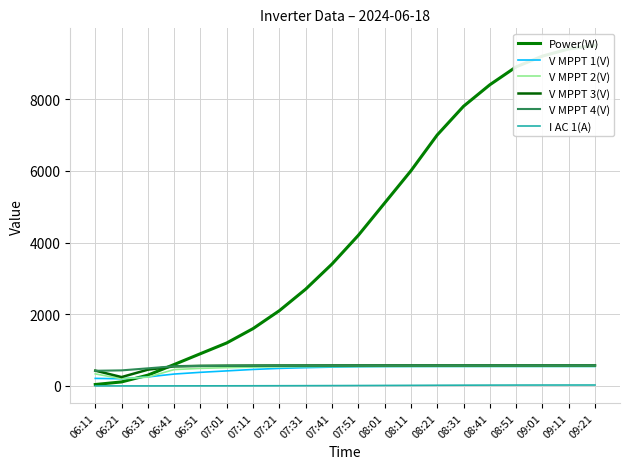

What are all the series names shown in the legend?

Power(W), V MPPT 1(V), V MPPT 2(V), V MPPT 3(V), V MPPT 4(V), I AC 1(A)